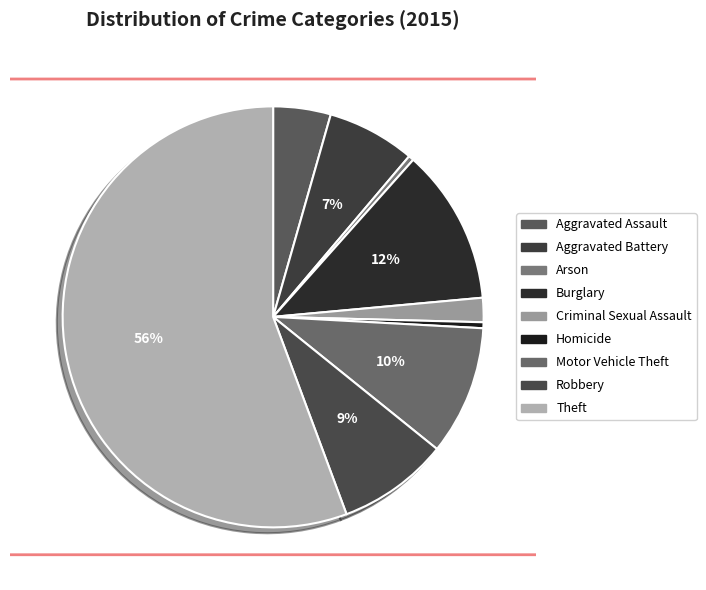

Which slice is the largest?

Theft